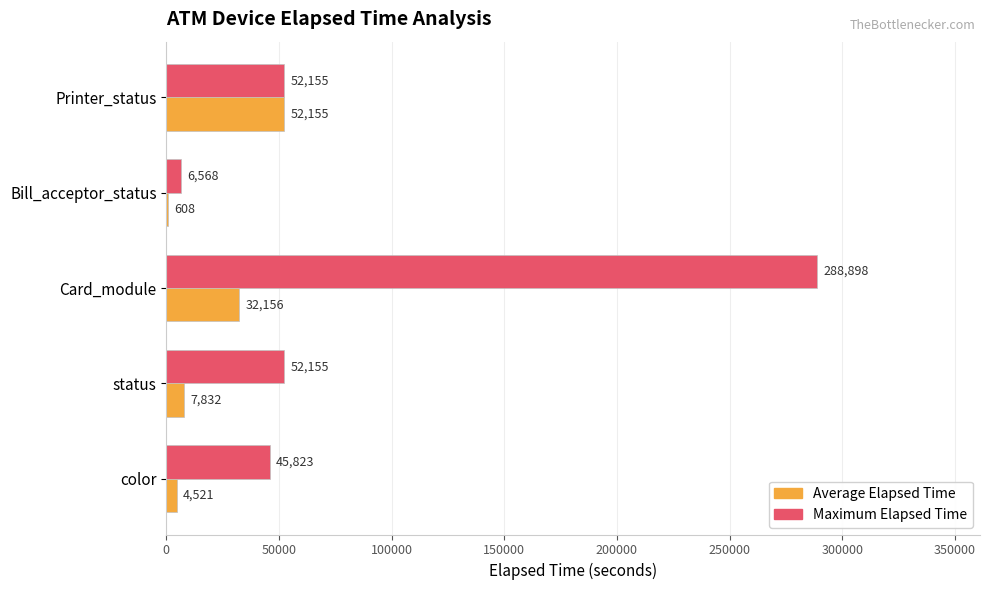

True or false: Maximum Elapsed Time has a value of 288898 at Card_module.

True